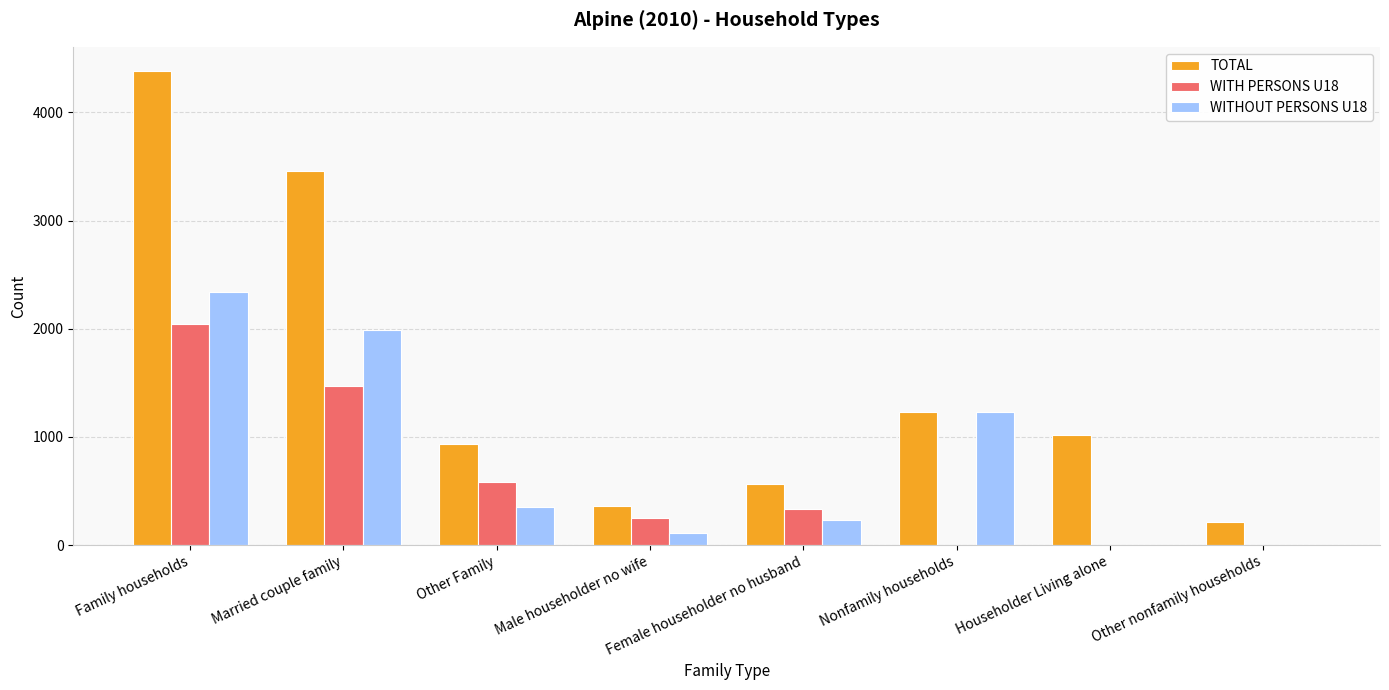

What are all the series names shown in the legend?

TOTAL, WITH PERSONS U18, WITHOUT PERSONS U18